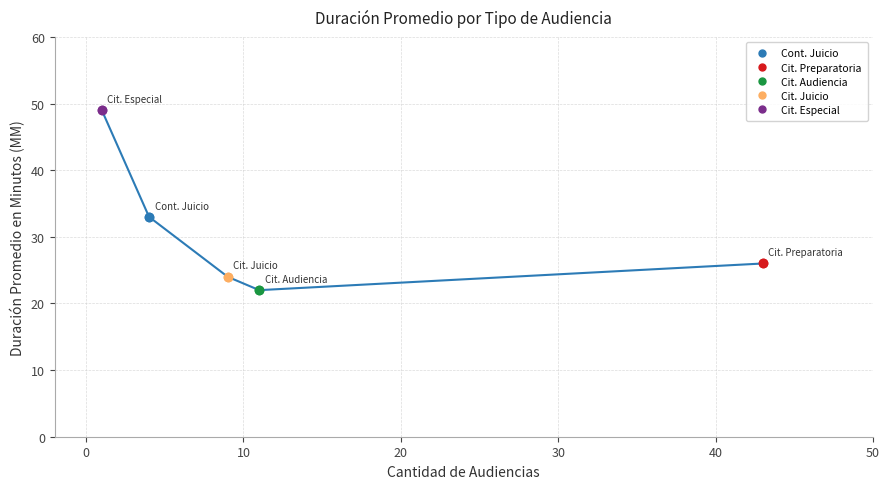

True or false: there are more than 0 points higher than both neighbors.

False